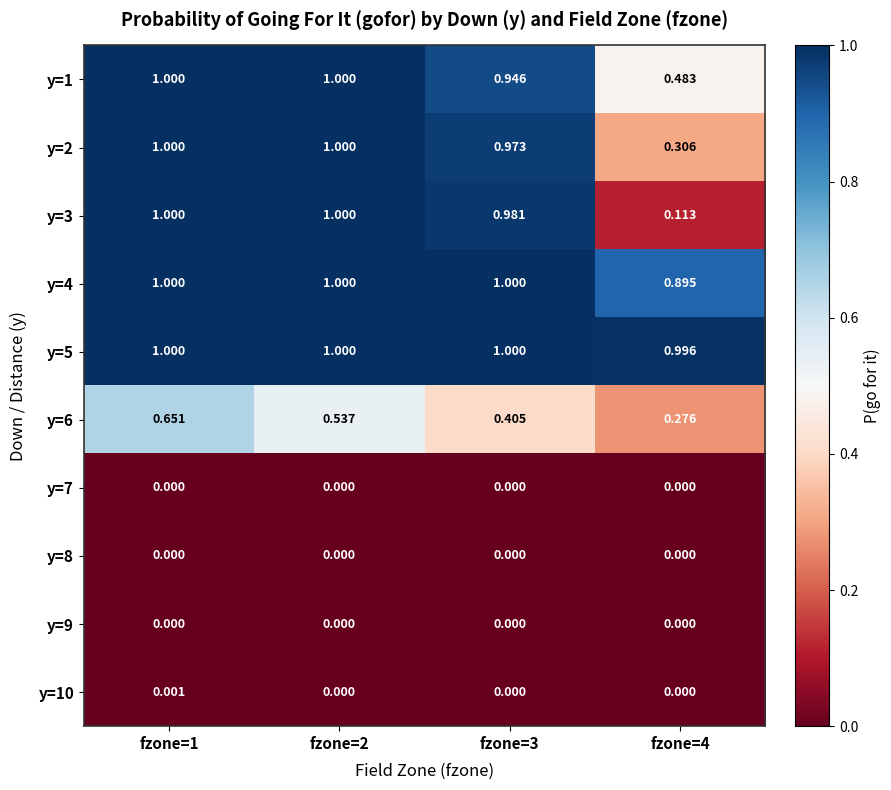

Is the value of y=3 at fzone=3 greater than the value of y=4 at fzone=4?

Yes